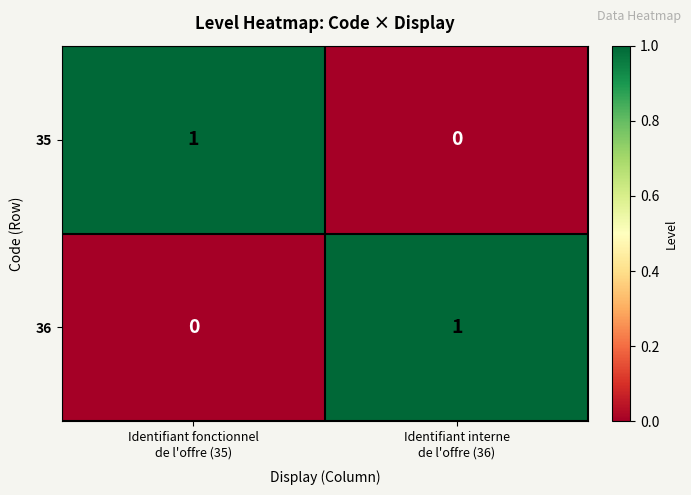

Reading left to right, list all the values displayed in this chart.

35: 1	0
36: 0	1